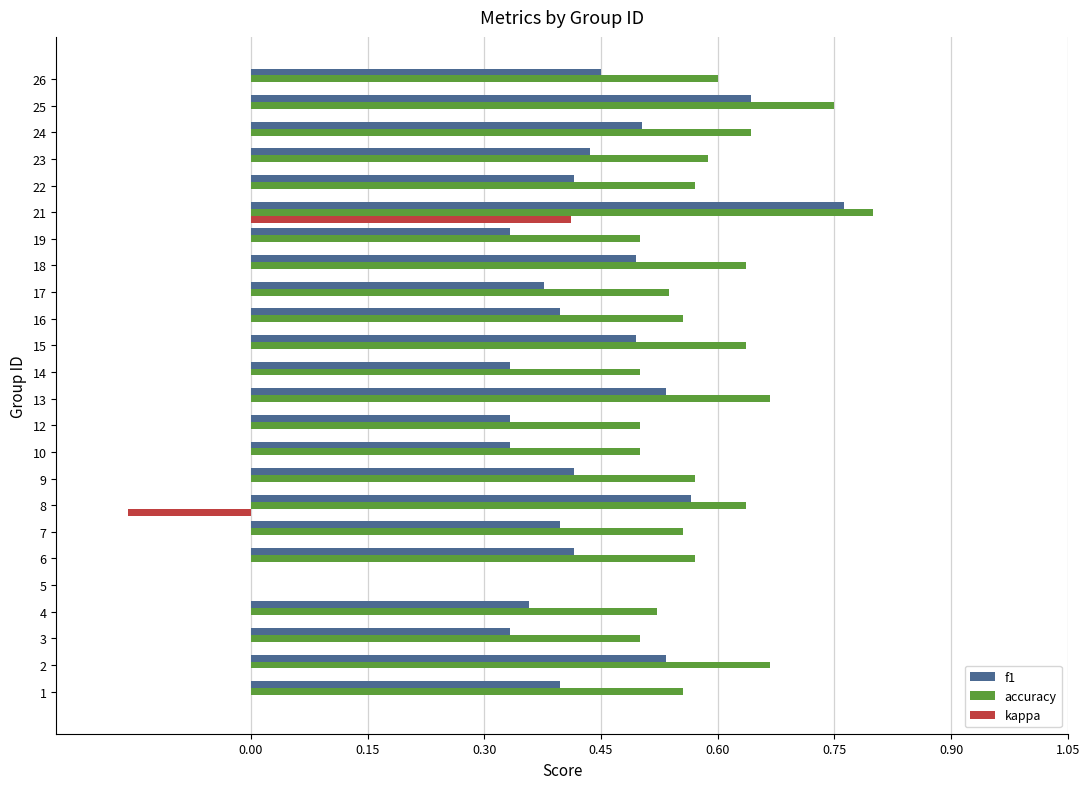

At which label does kappa reach its peak?

21